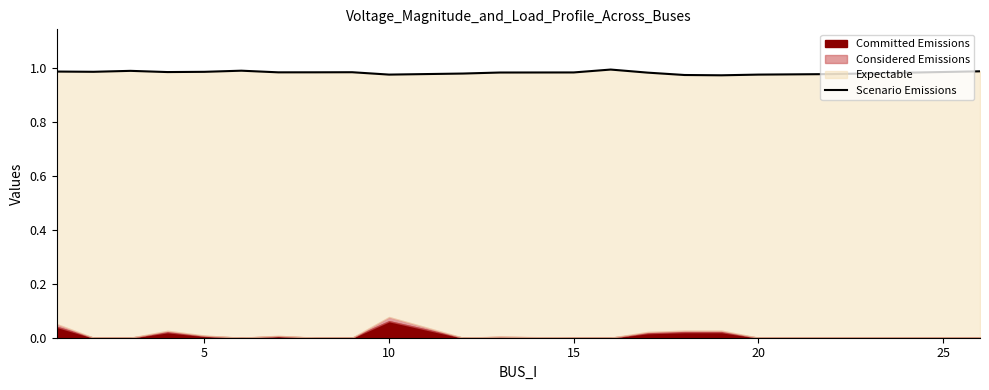

Does the chart have visible grid lines?

No